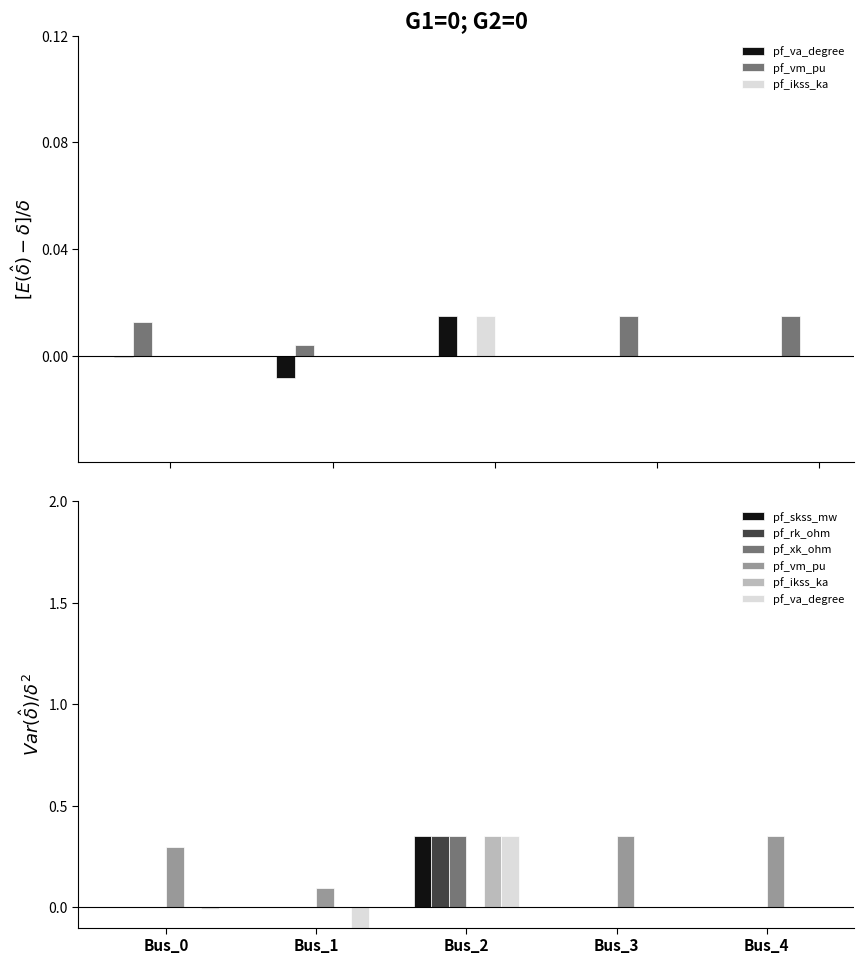

Reading left to right, list all the values displayed in this chart.

pf_va_degree: -0.0	-0.2	0.3	-0.0	-0.0
pf_vm_pu: 0.3	0.1	0.0	0.3	0.3
pf_ikss_ka: 0.0	0.0	0.3	0.0	0.0
pf_skss_mw: 0.0	0.0	0.3	0.0	0.0
pf_rk_ohm: 0.0	0.0	0.3	0.0	0.0
pf_xk_ohm: 0.0	0.0	0.3	0.0	0.0